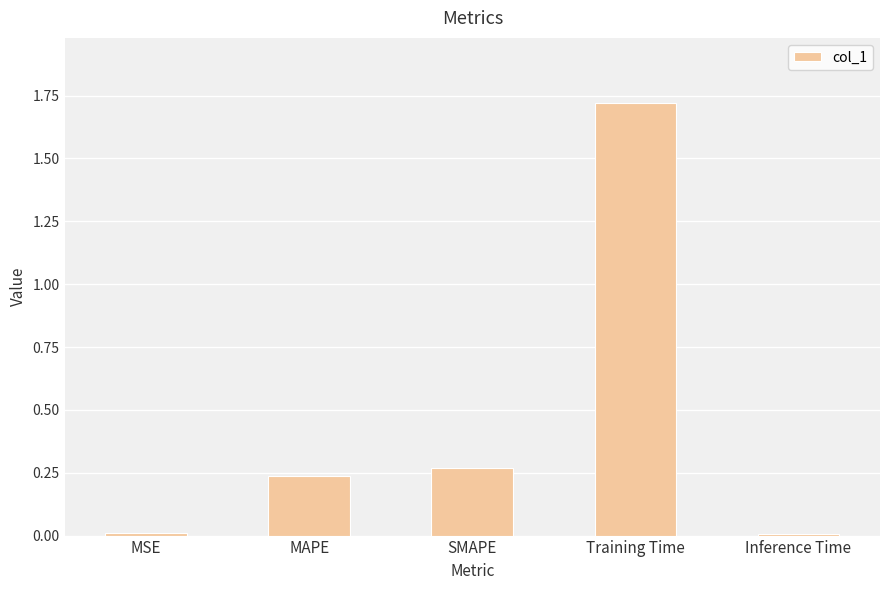

What is the sum of all values?

2.2